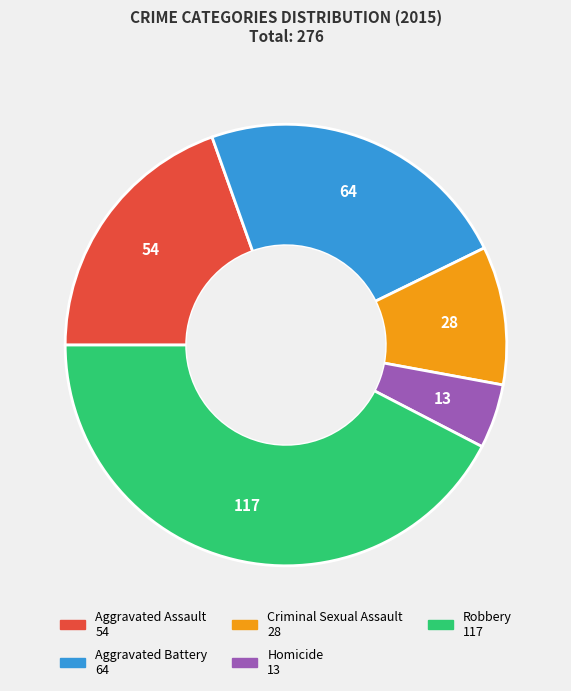

Count the number of slices in the pie.

5